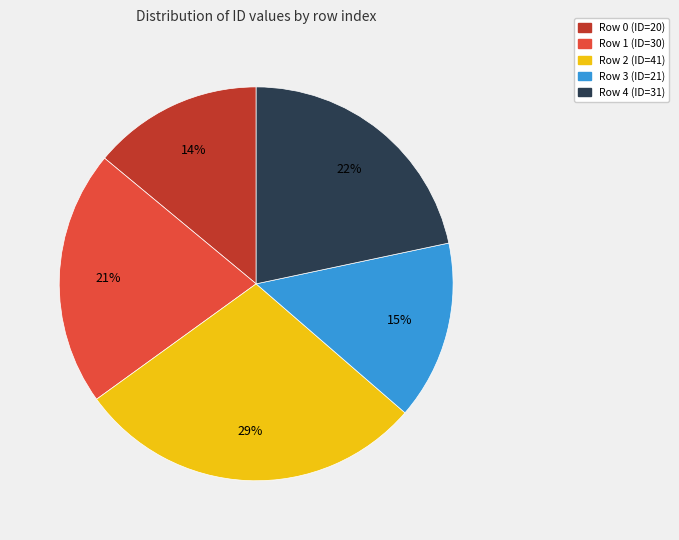

True or false: Row 0 (ID=20) accounts for 28% of the total.

False